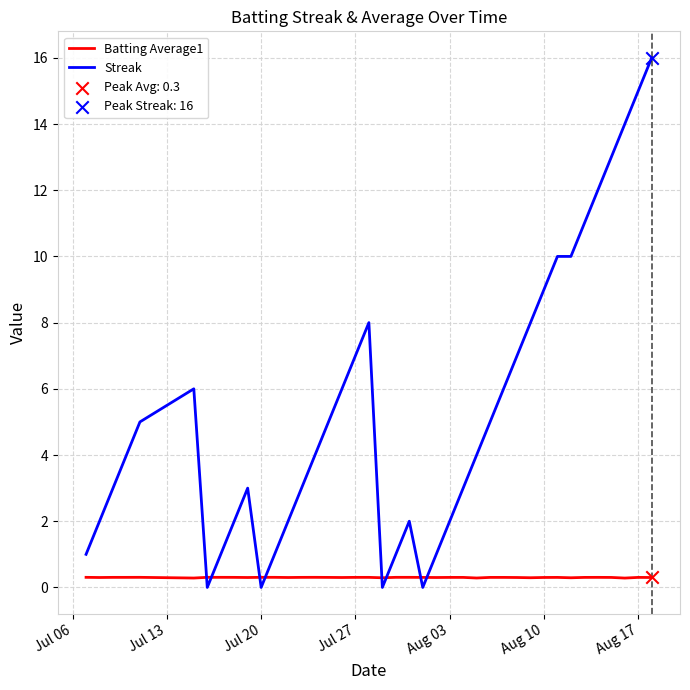

Which series has the largest range (max minus min)?

Streak